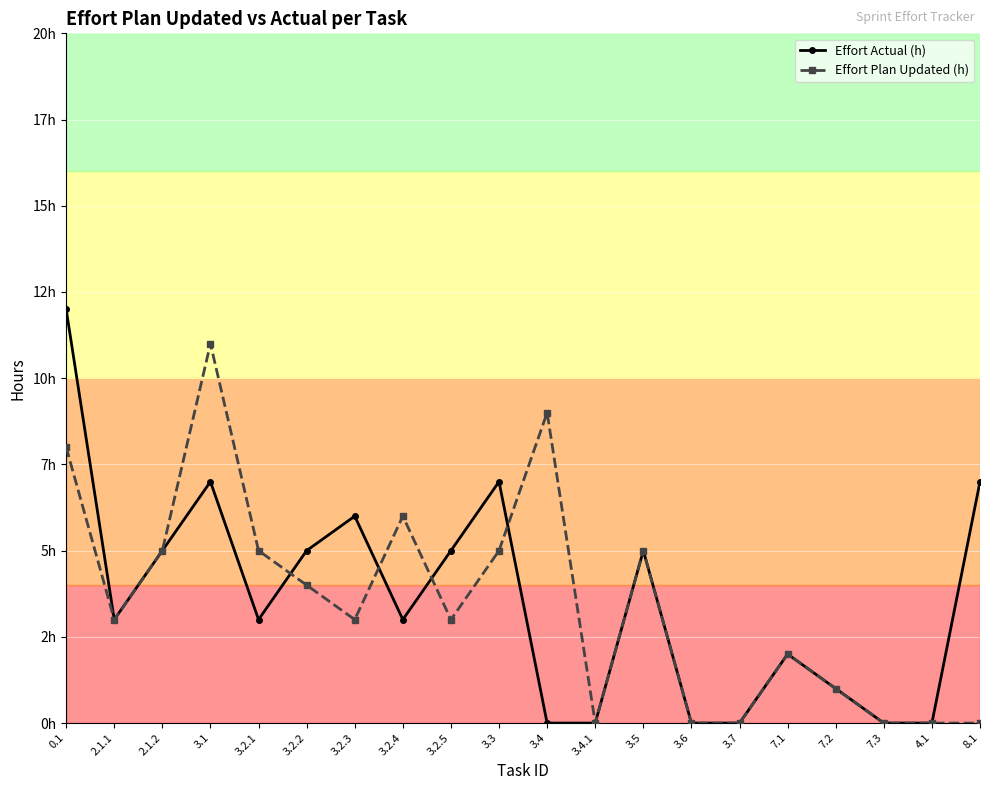

Reading right to left, extract all data points from this chart.

Effort Actual (h): 7	0	0	1	2	0	0	5	0	0	7	5	3	6	5	3	7	5	3	12
Effort Plan Updated (h): 0	0	0	1	2	0	0	5	0	9	5	3	6	3	4	5	11	5	3	8